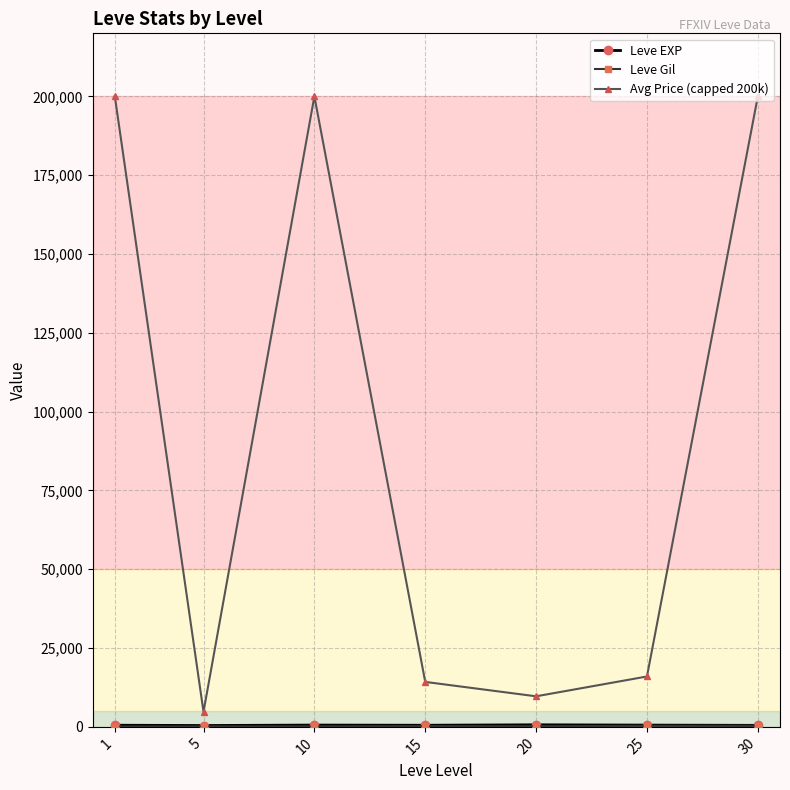

What is the maximum value shown in the chart?

200000.0